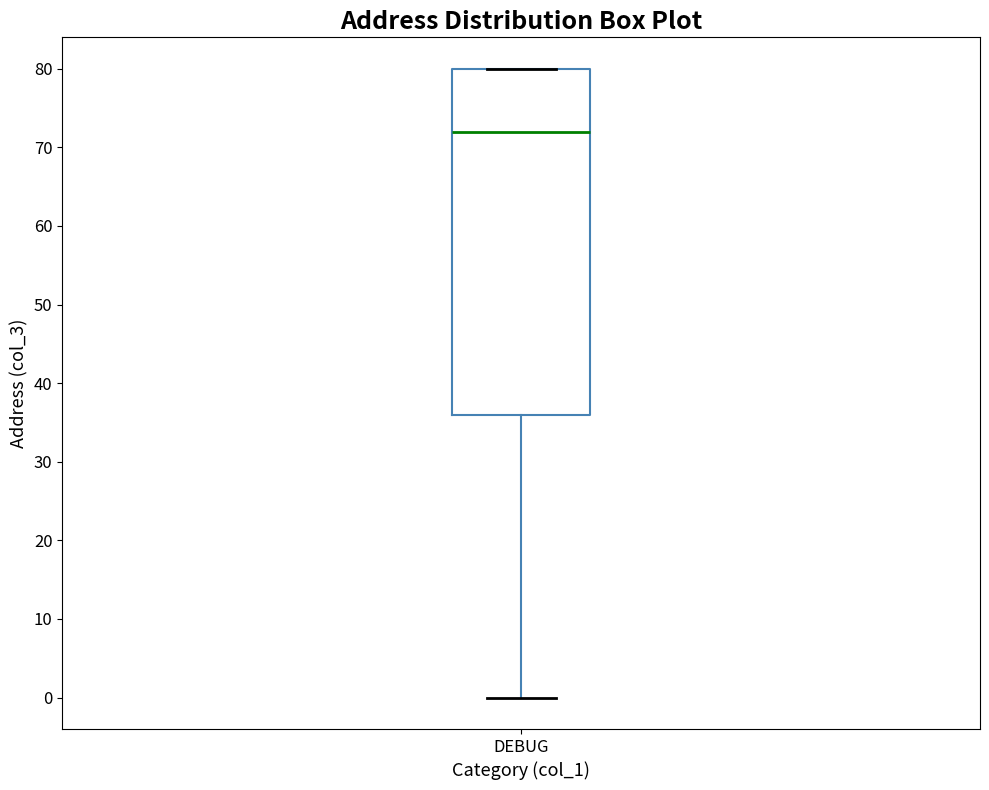

Transcribe this box plot: give where the median line is, the range the box spans, and where the two whiskers end, as read against the y-axis. The values are not printed on the chart, so give them approximately, as read against the axis.

median 72, box 36 to 80, whiskers 0 to 80